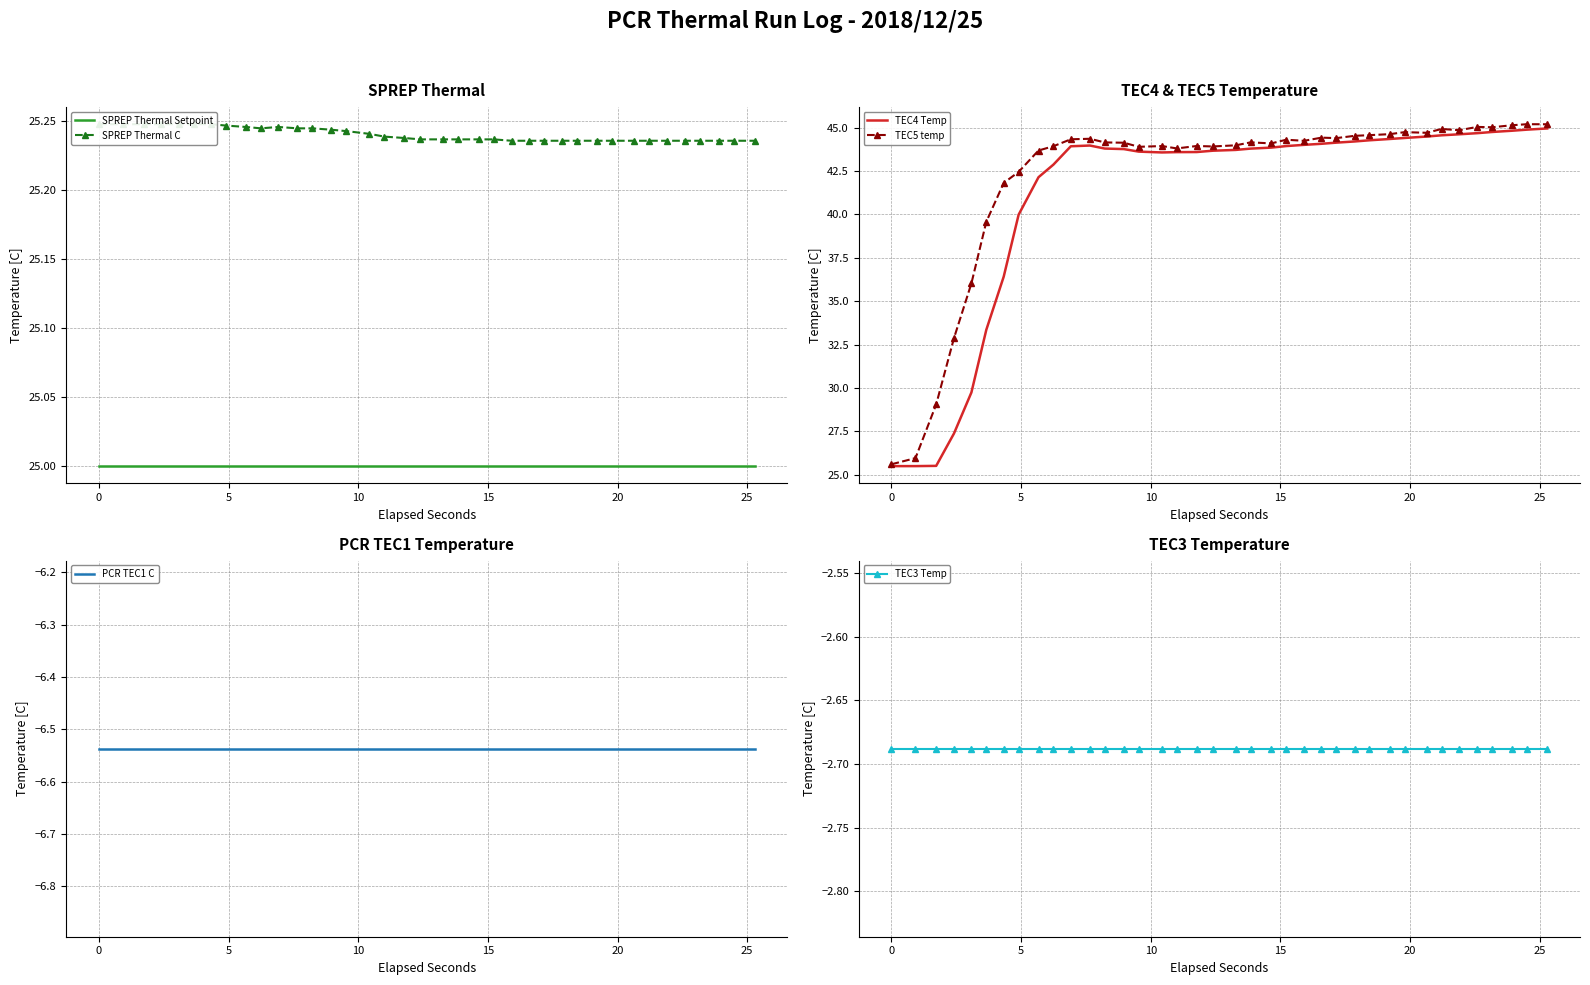

Which series has the largest range (max minus min)?

TEC5 temp